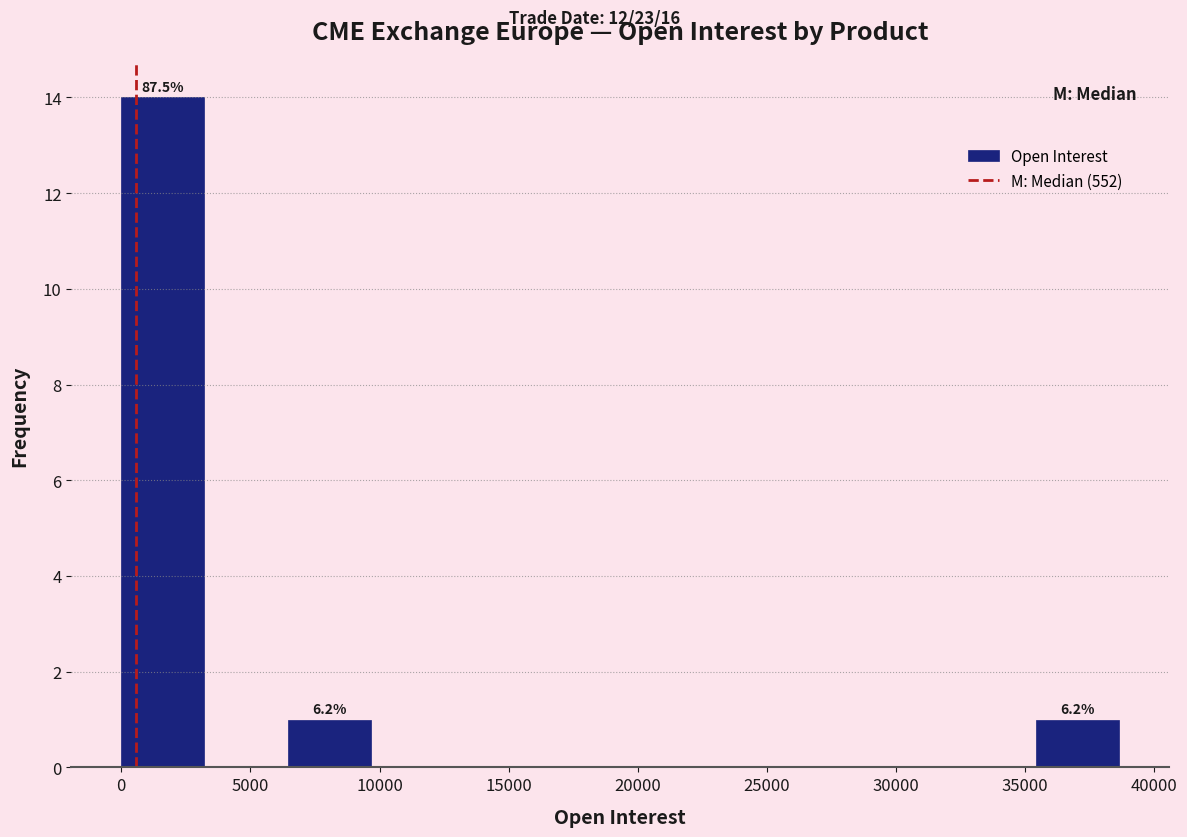

Which range on the x-axis has the tallest bar?

0 to 3000